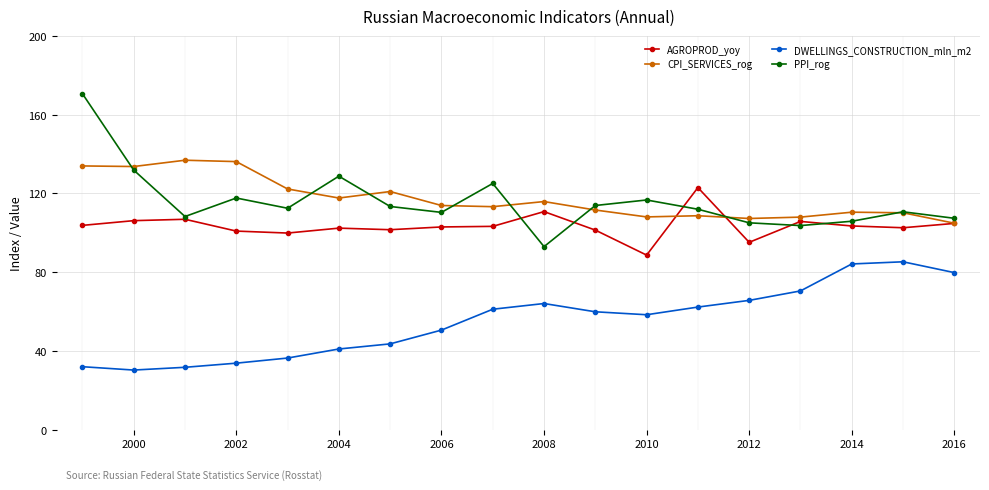

True or false: DWELLINGS_CONSTRUCTION_mln_m2 and AGROPROD_yoy intersect in this chart.

False